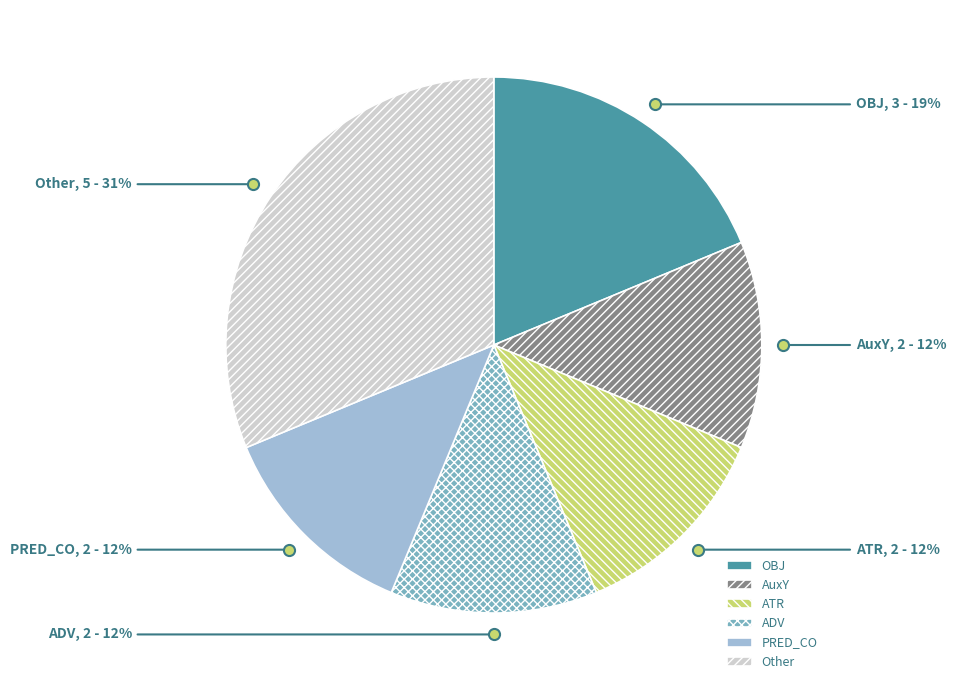

Count the number of slices in the pie.

6